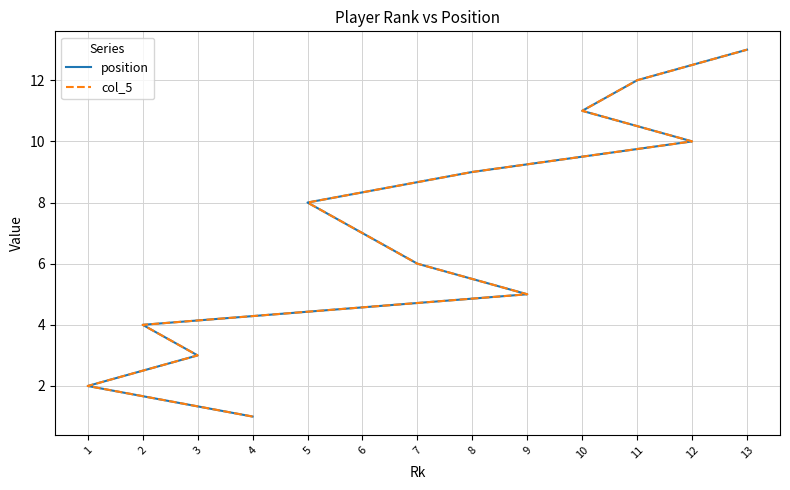

True or false: position and col_5 intersect in this chart.

False